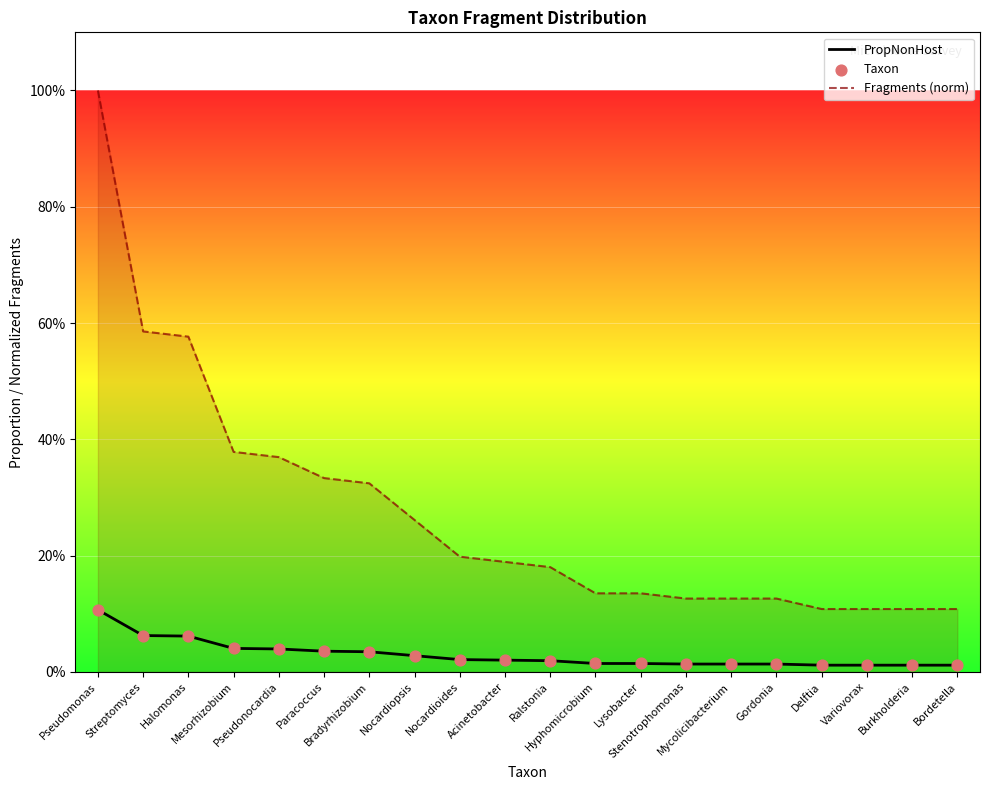

Which series has the largest total across all categories?

Fragments (norm)